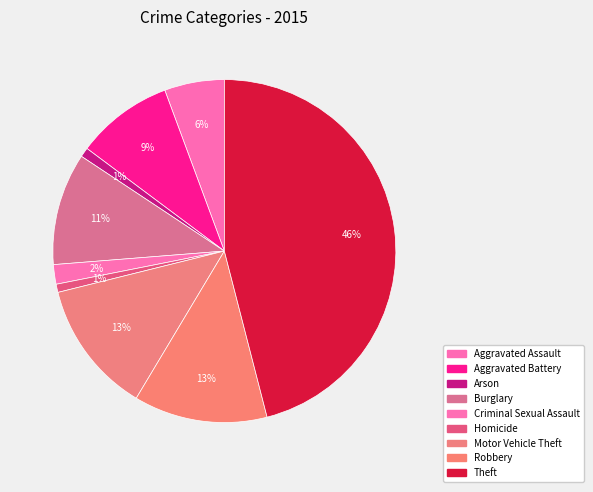

To the nearest percent, what is the difference between the Theft and Arson slice percentages?

45%